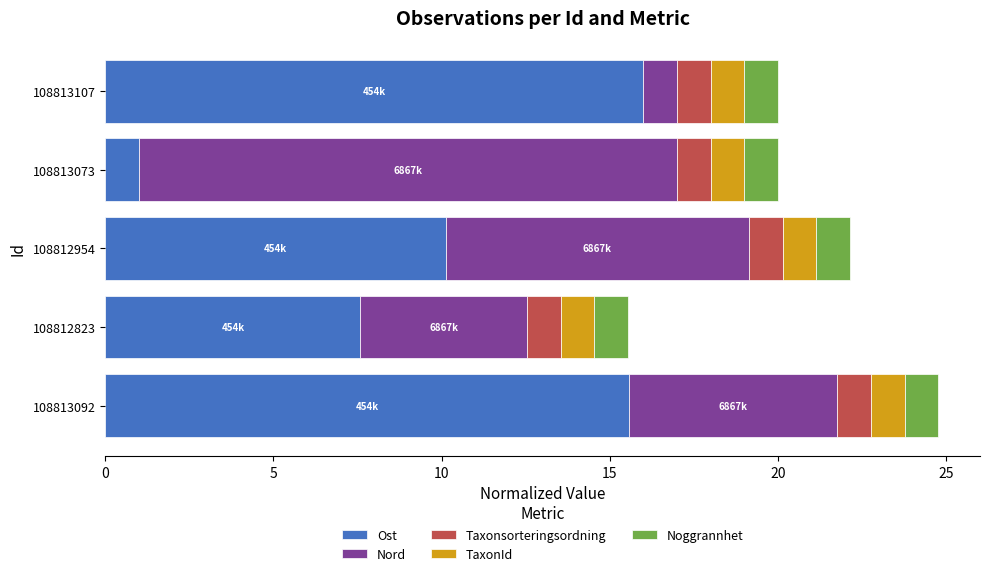

True or false: Ost has a value of 16.0 at 108813107.

True